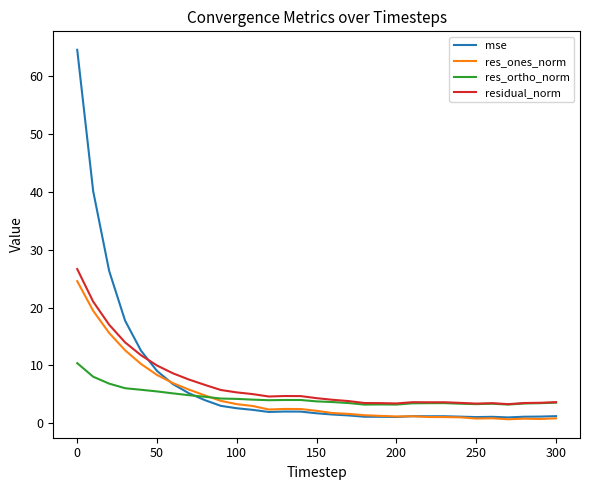

What is the greatest value displayed?

64.6